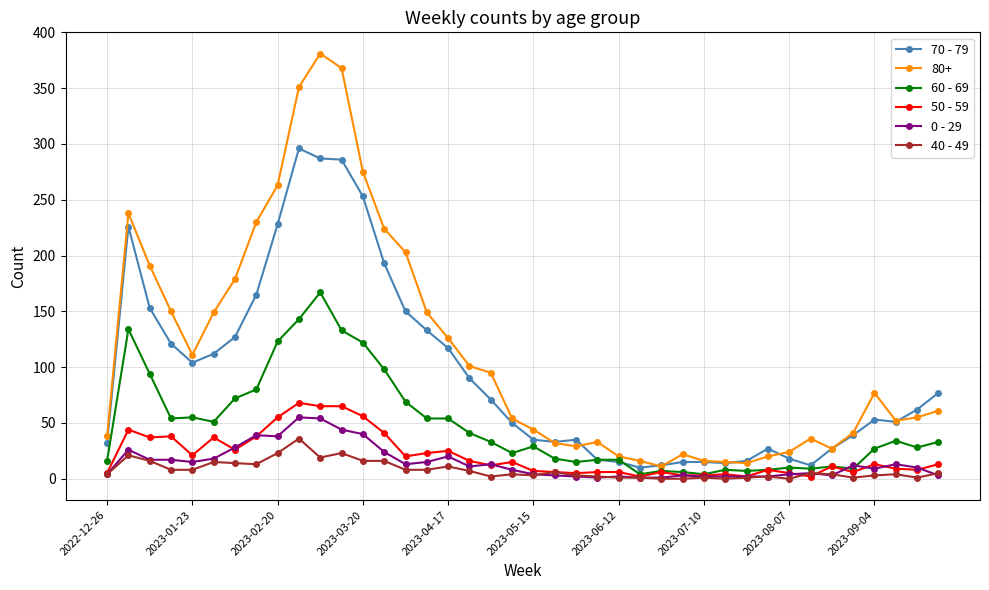

Which series has the largest range (max minus min)?

80+